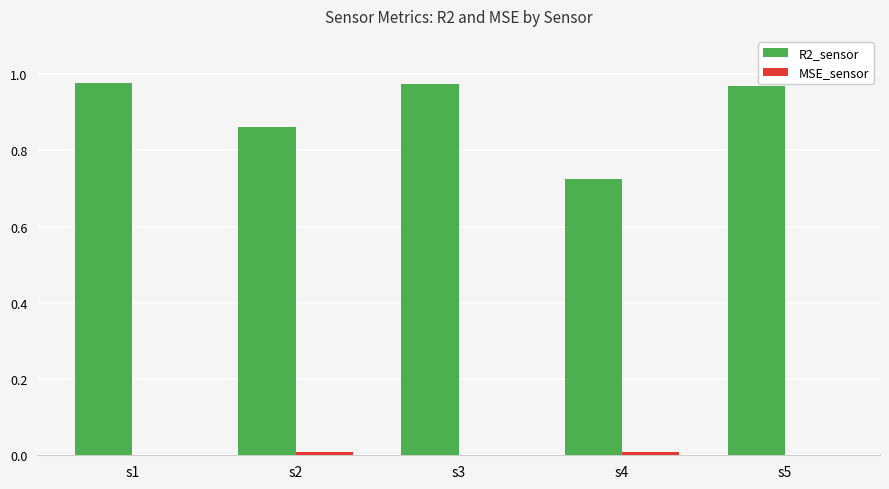

Which series has the largest total across all categories?

R2_sensor